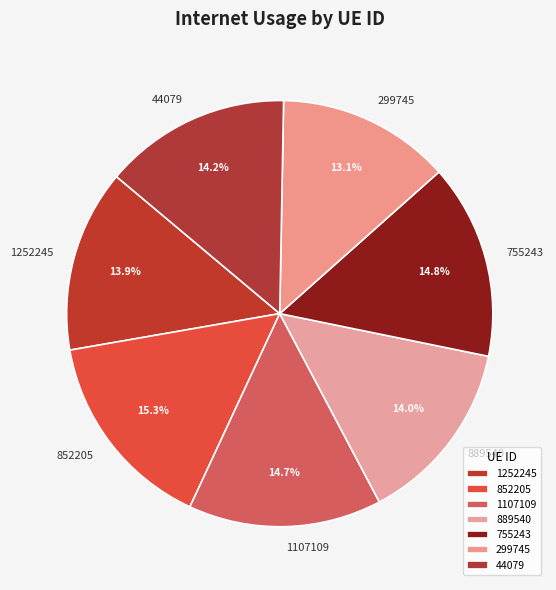

Is there a majority slice in this chart?

No